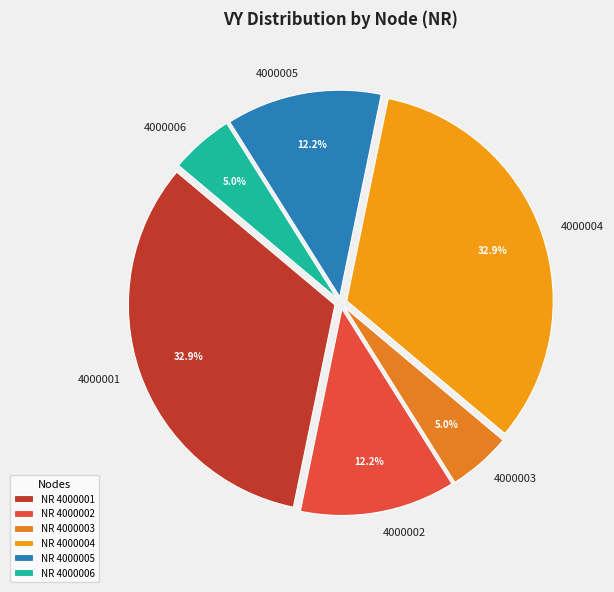

Is it true that 4000002 is 12% of the pie?

True